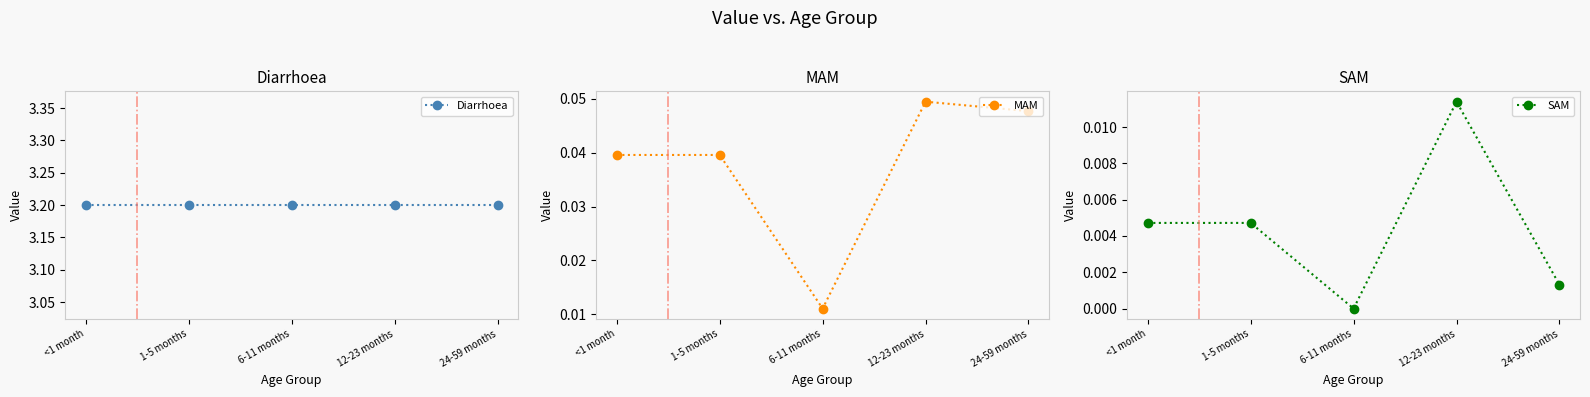

Reading left to right, list all the values displayed in this chart.

Diarrhoea: 3.2	3.2	3.2	3.2	3.2
MAM: 0.0	0.0	0.0	0.0	0.0
SAM: 0.0	0.0	0.0	0.0	0.0